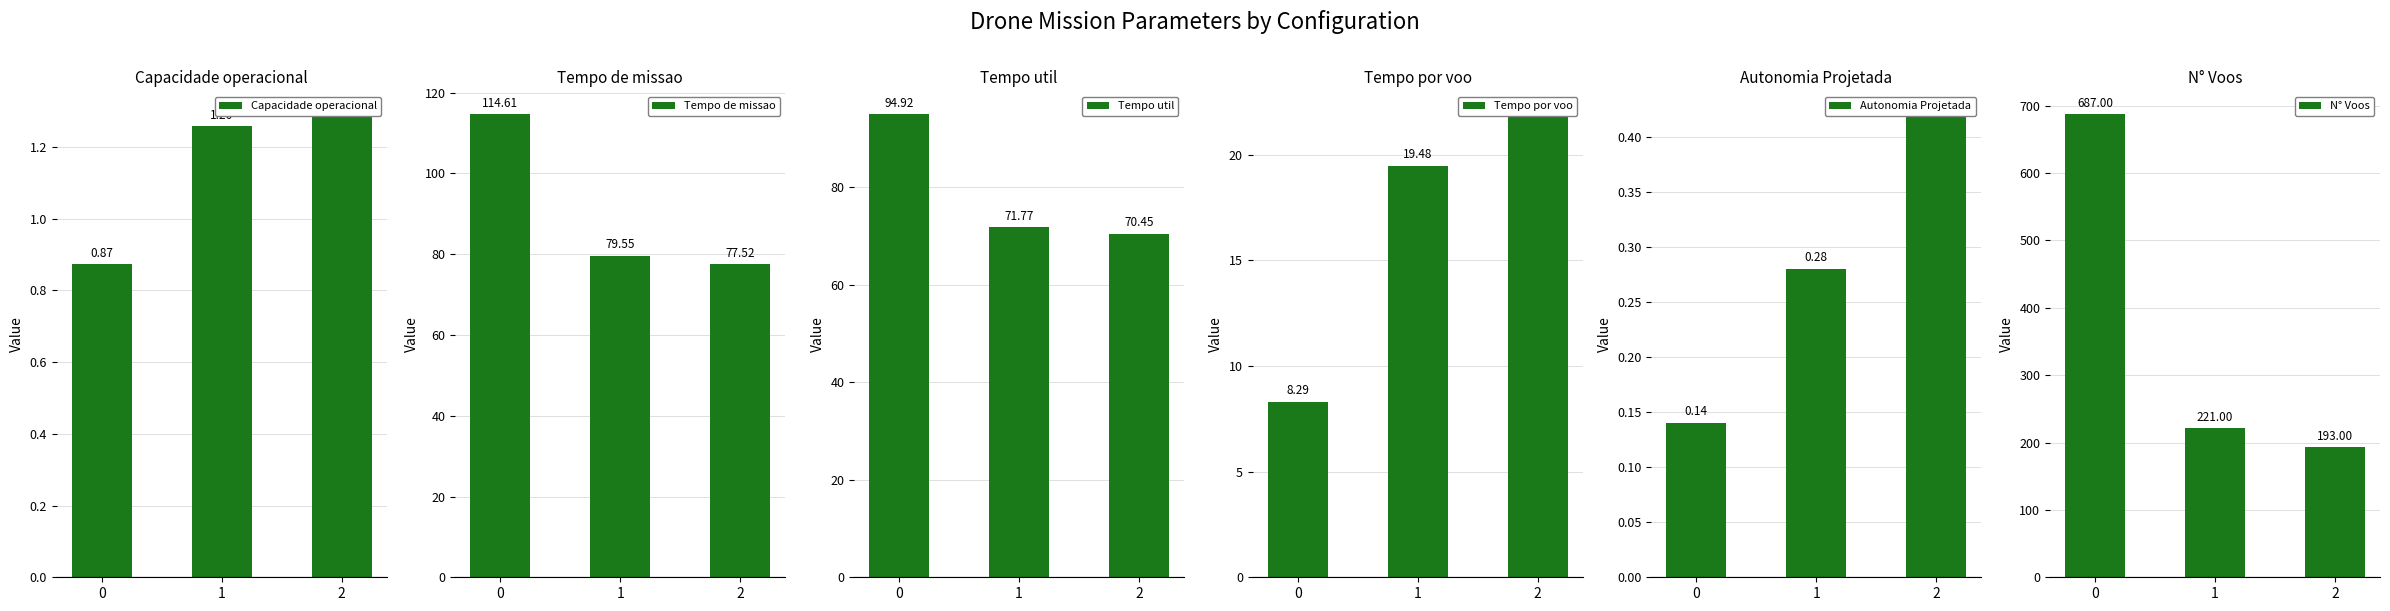

Rank the categories by Autonomia Projetada [h] value from lowest to highest.

0, 1, 2